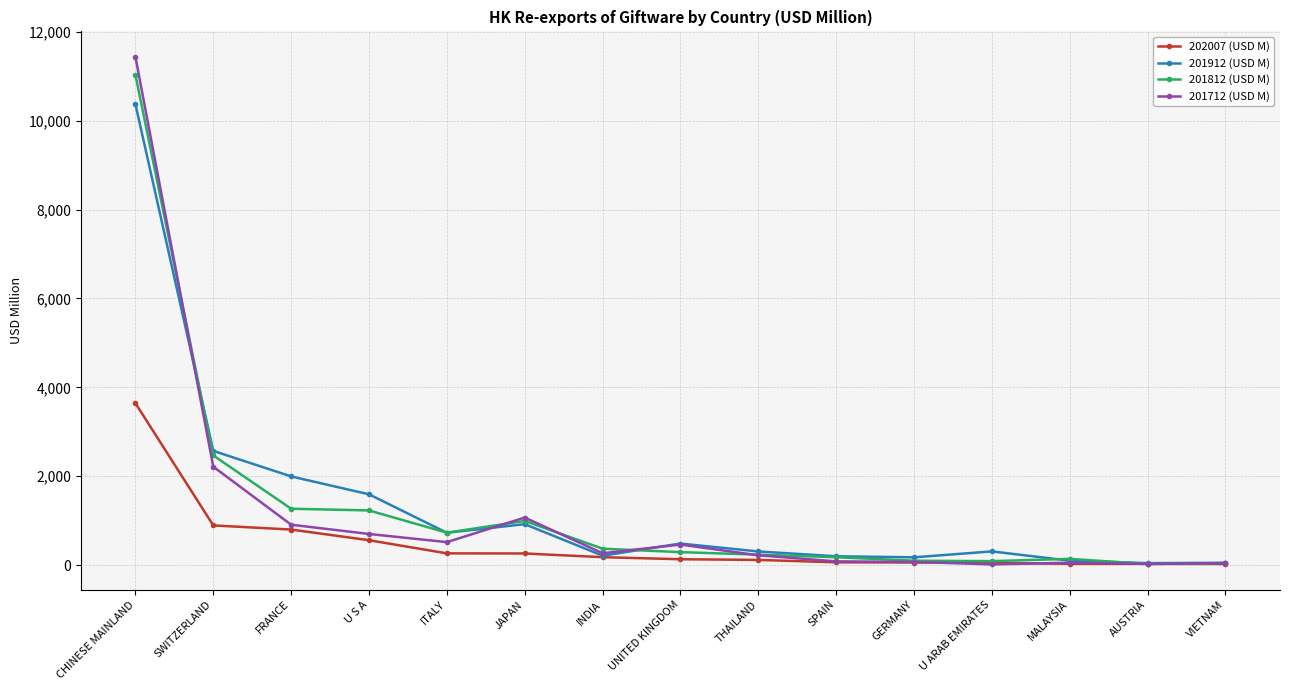

True or false: 201712 (USD M) has a value of 71.3 at GERMANY.

True